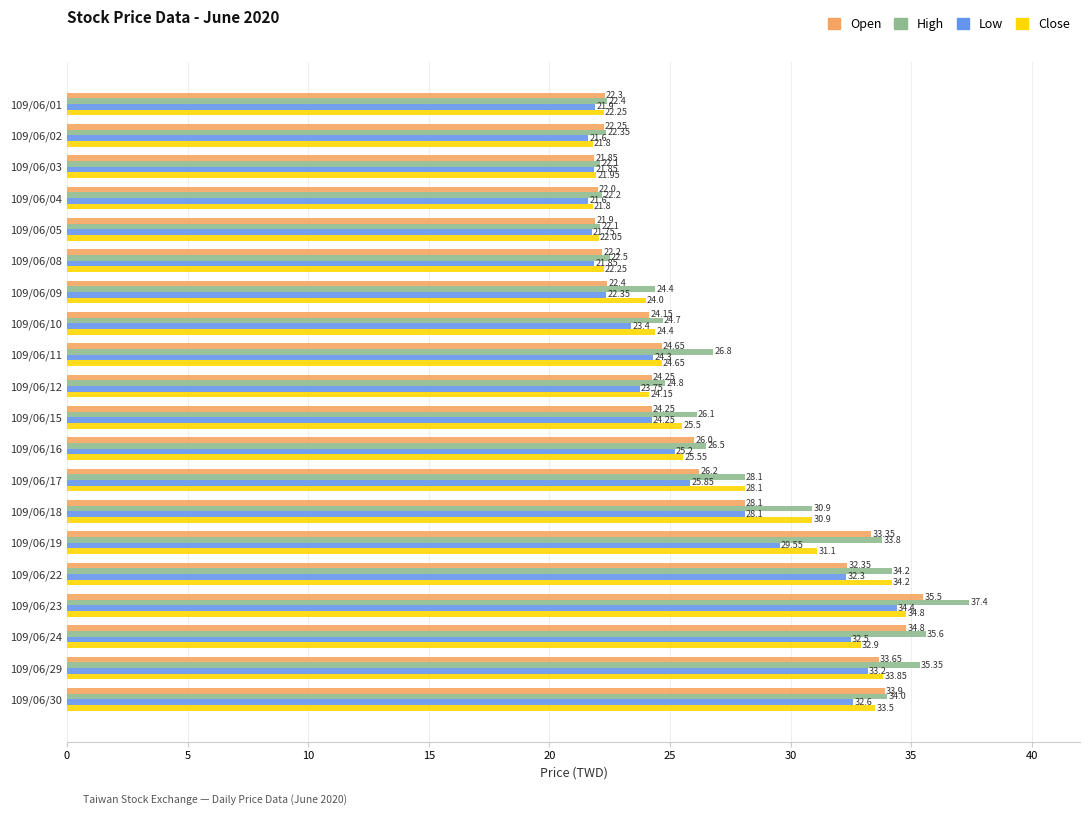

Is the value of High at 109/06/19 greater than the value of Open at 109/06/03?

Yes